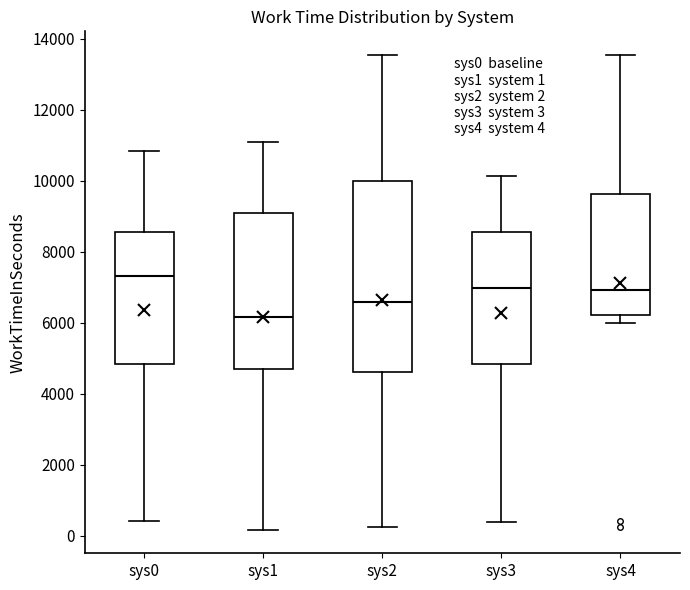

Which box's median line is the highest?

sys0